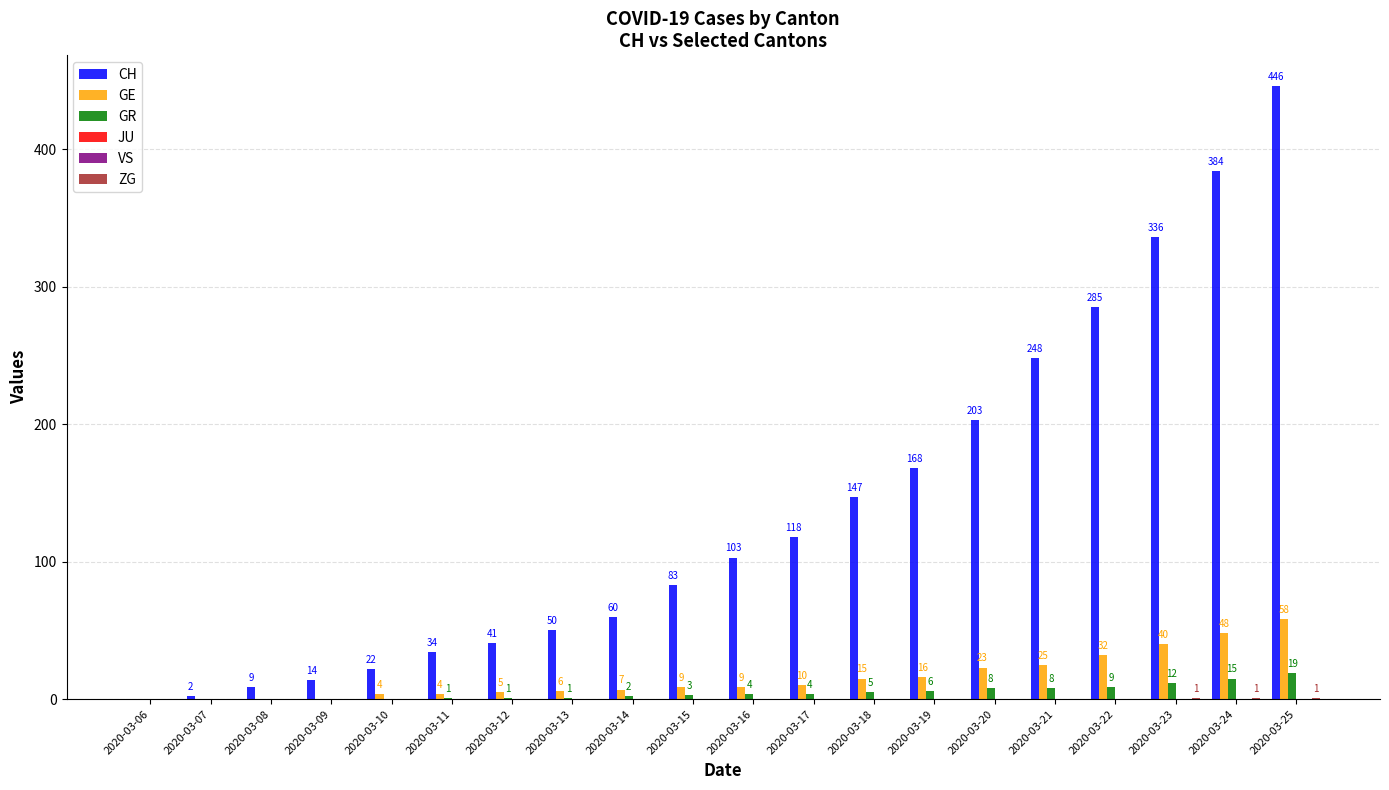

Is the value of VS at 2020-03-25 greater than the value of GE at 2020-03-10?

No